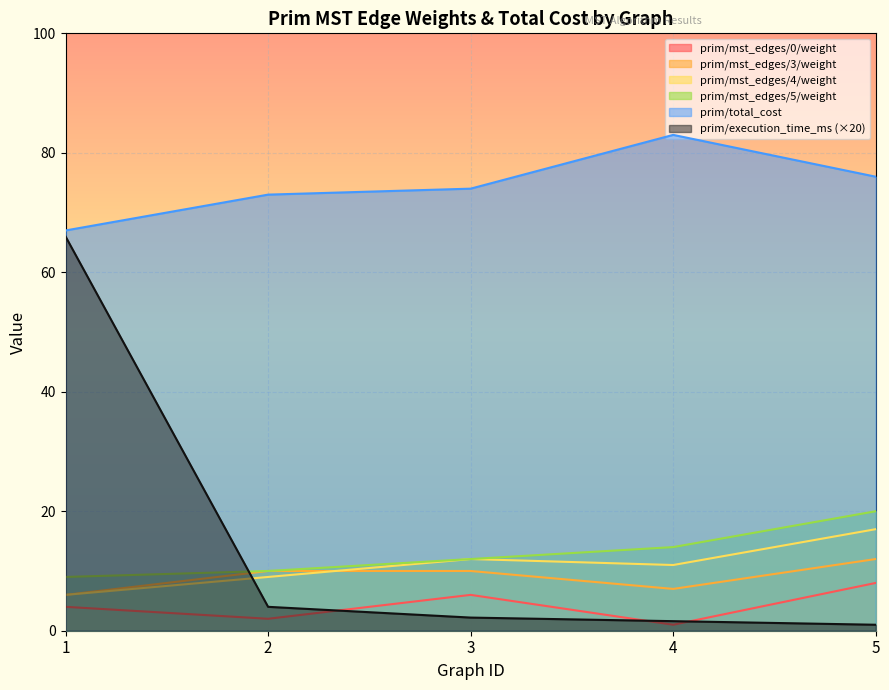

How many series are shown in this chart?

6